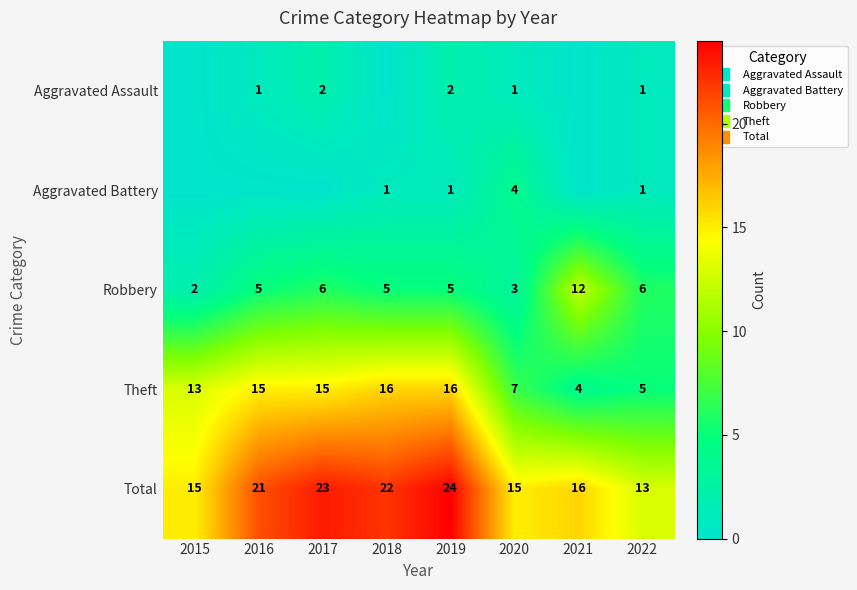

Which has a higher value, 2020 or 2016?

2020